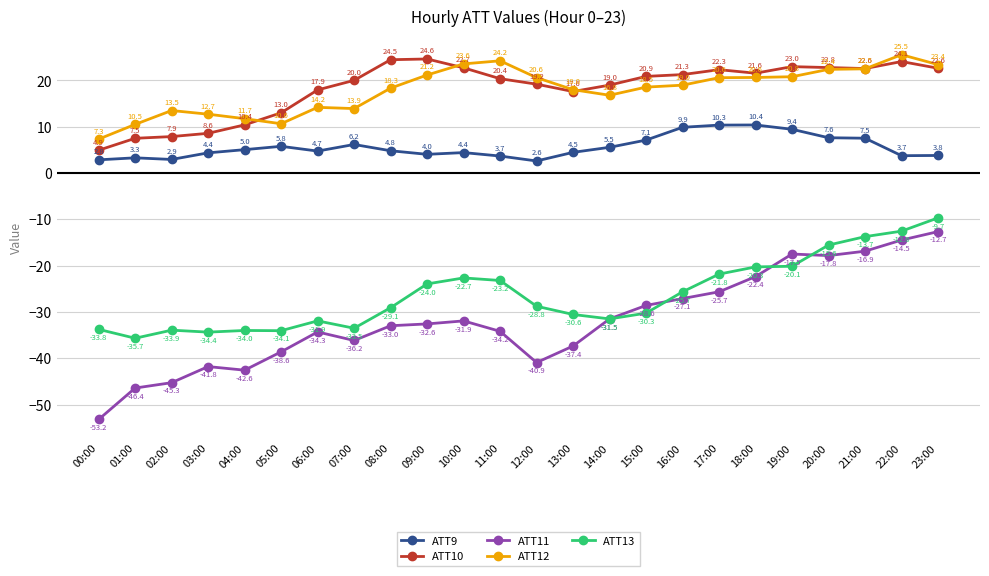

How many interior local valleys does the ATT9 series have?

5